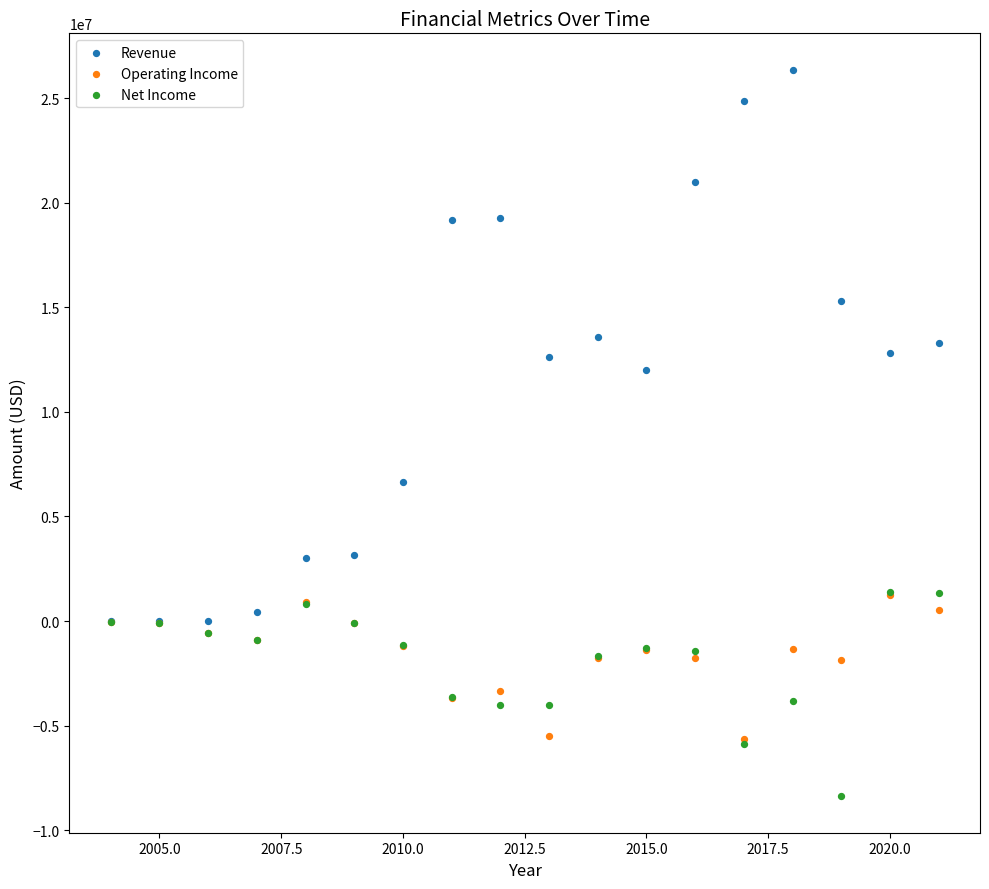

What are all the series names shown in the legend?

Revenue, Operating Income, Net Income